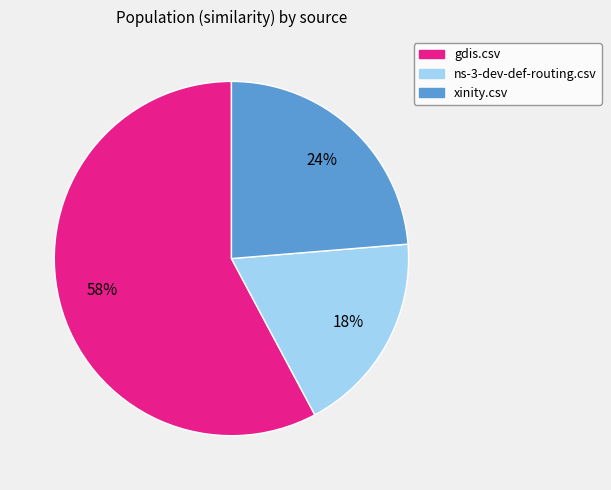

The gdis.csv slice represents 58% of the pie. True or false?

True